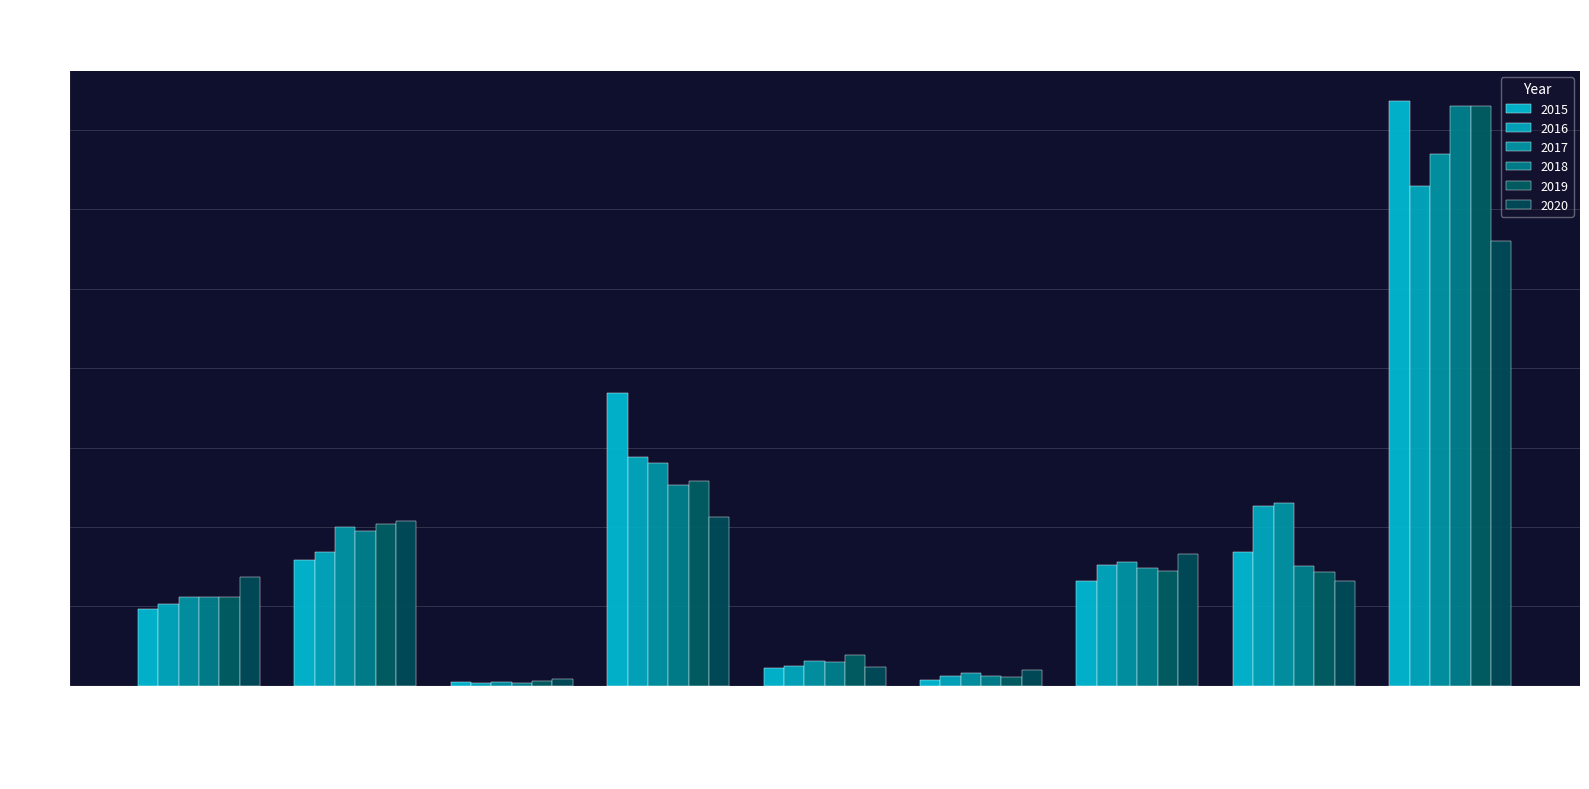

What is the value of the 2016 bar at the 9th from the left?

1259